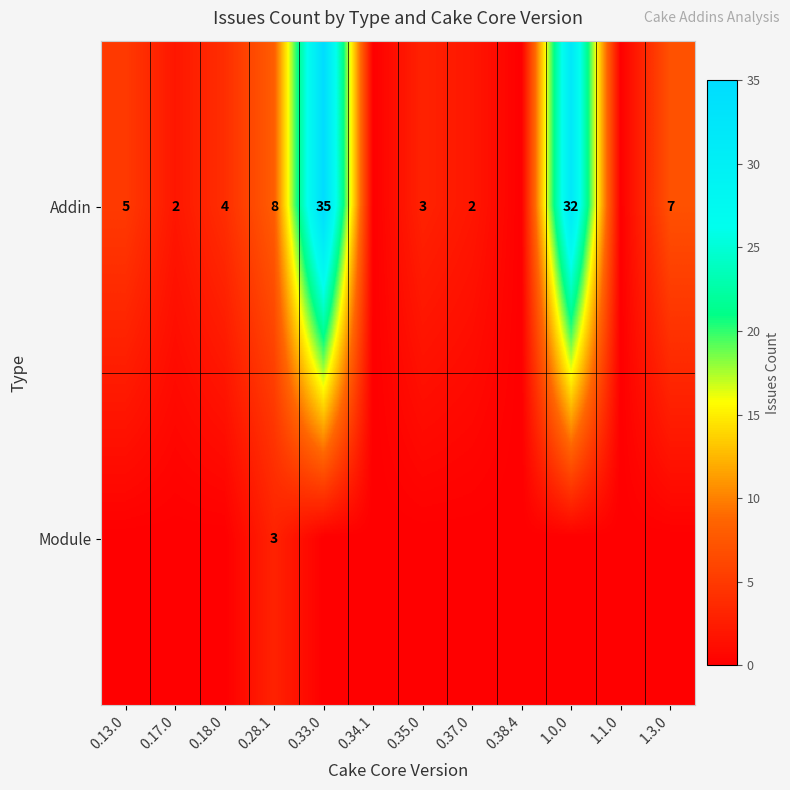

At 0.28.1, list the series in order from smallest to largest.

Module, Addin